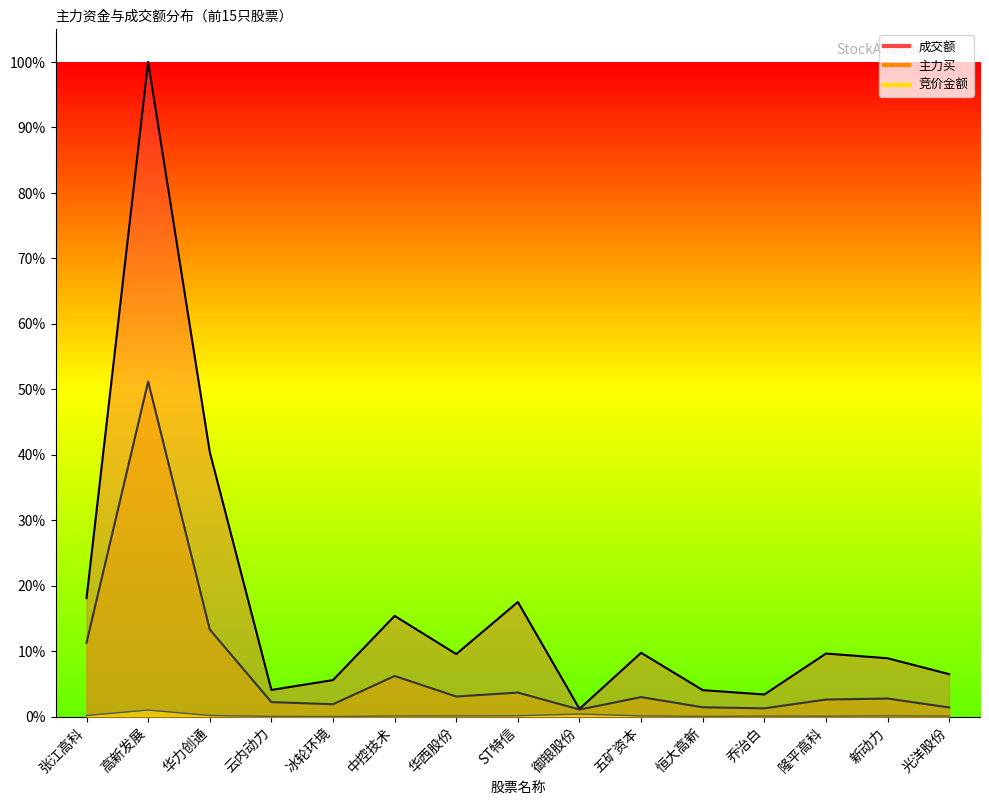

What is the spread (max minus min) of values at 光洋股份?

0.1